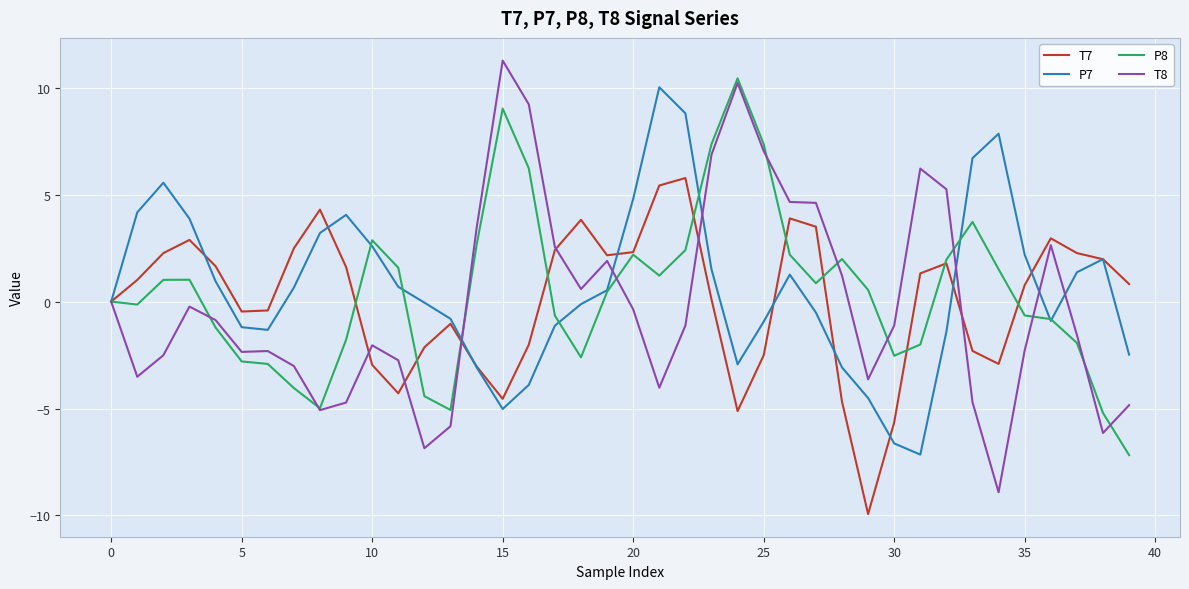

What is the smallest value displayed?

-9.9